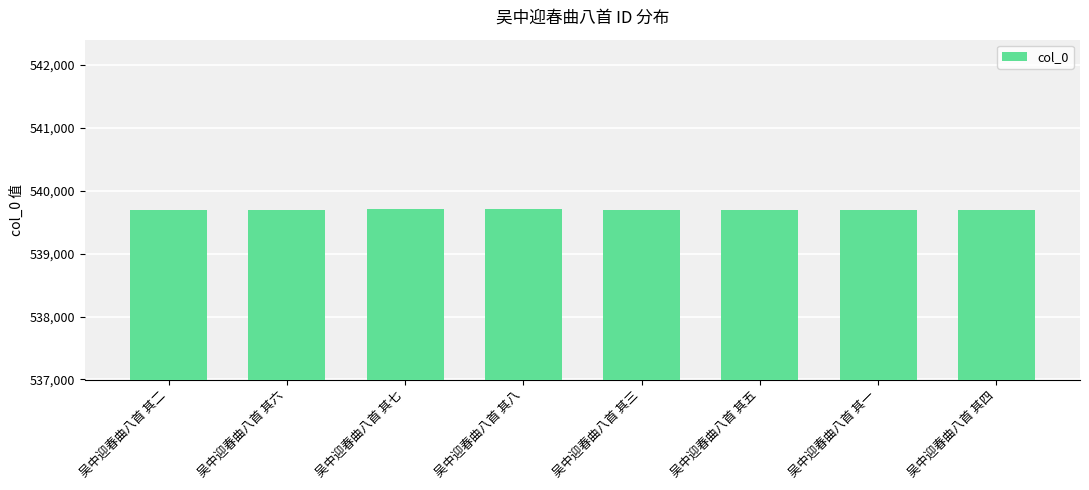

How many categories are shown in the chart?

8